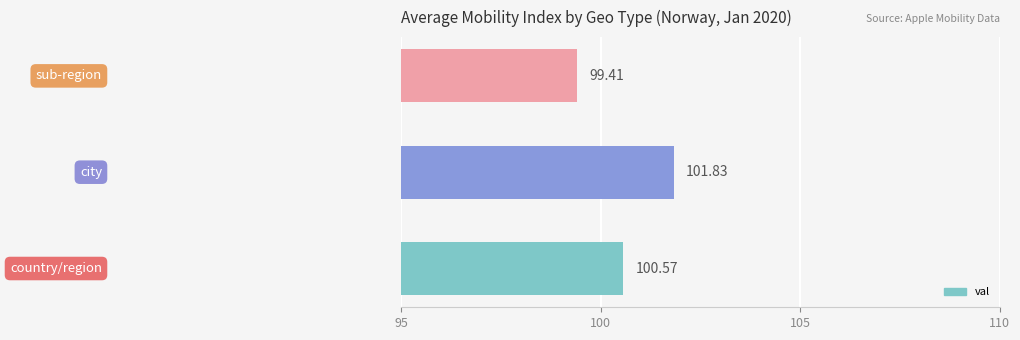

How many data points are less than 100?

1